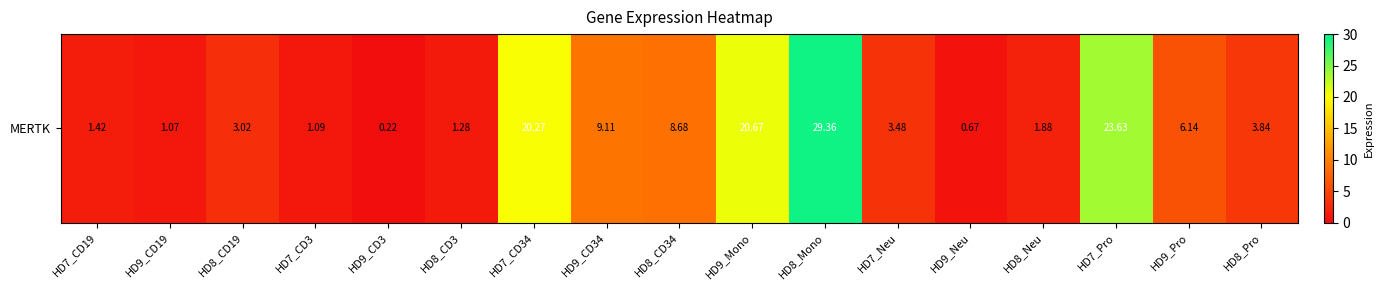

Which label corresponds to the largest value in the chart?

HD8_Mono